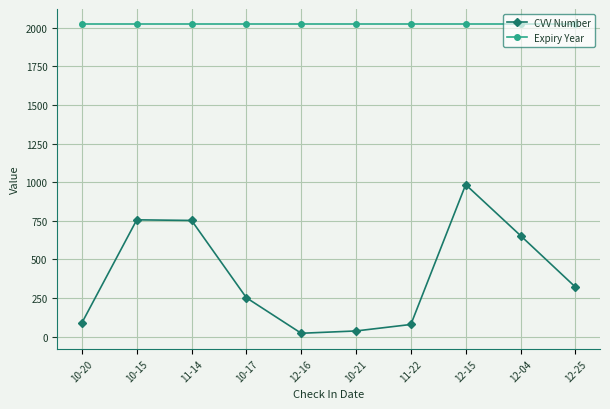

Which series has the largest total across all categories?

Expiry Year